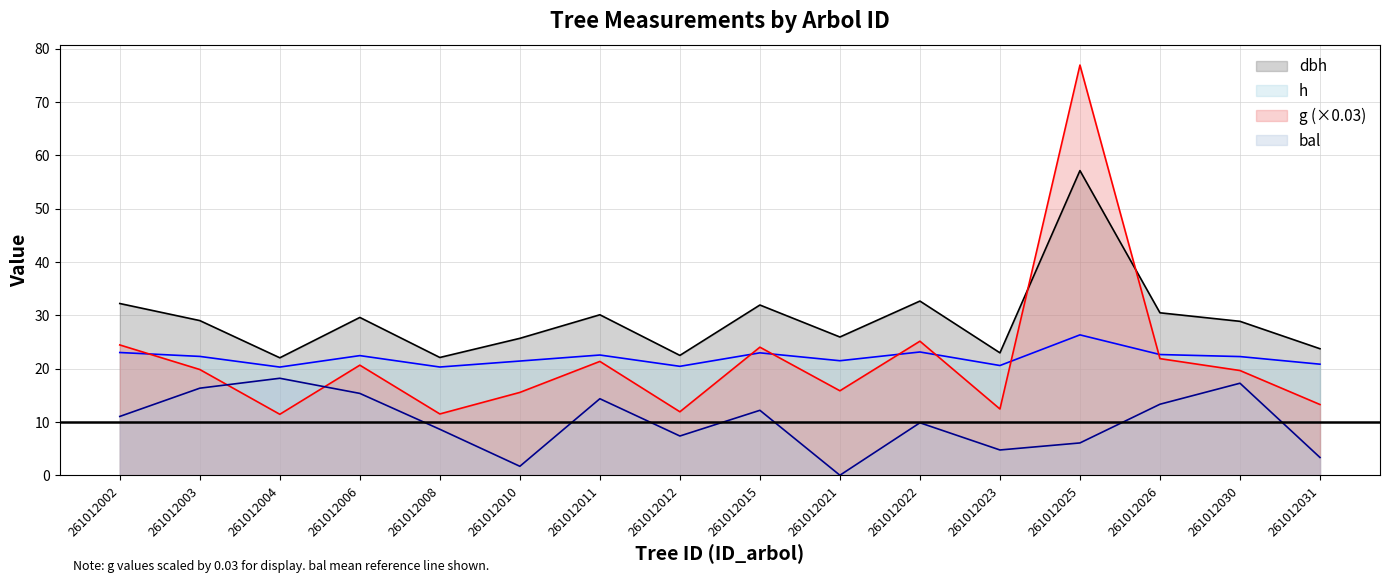

What is the approximate value of g at 261012015?

24.0